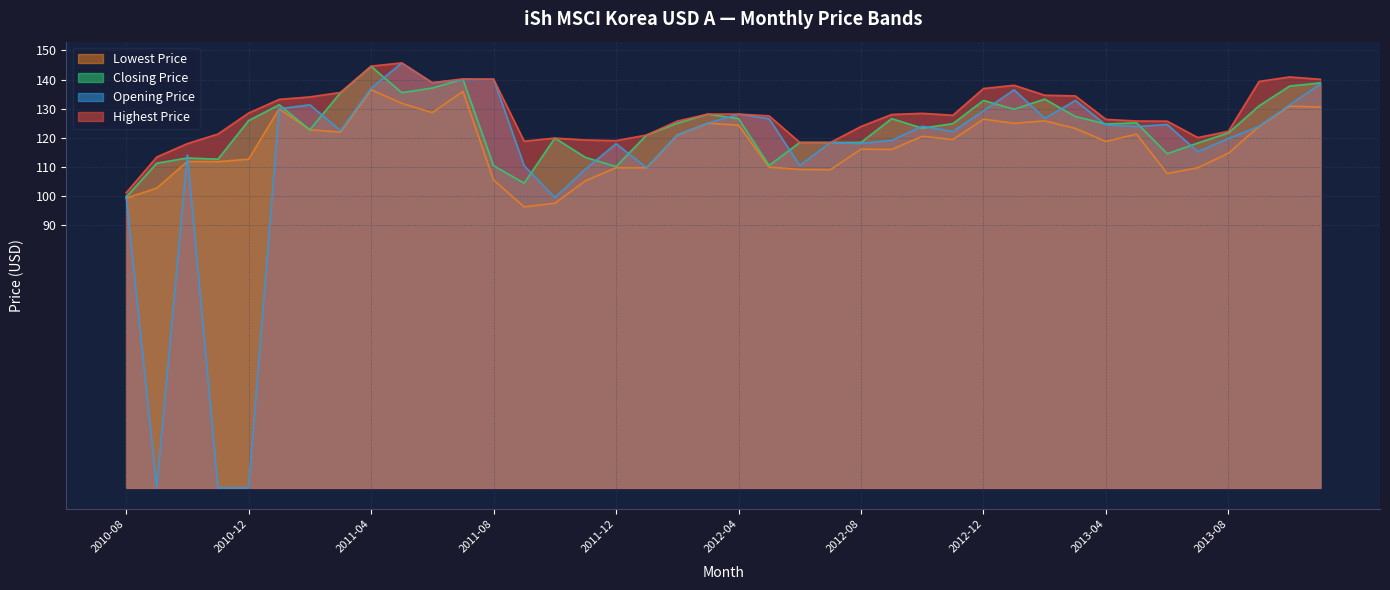

What is the highest value of the Lowest Price series?

136.5